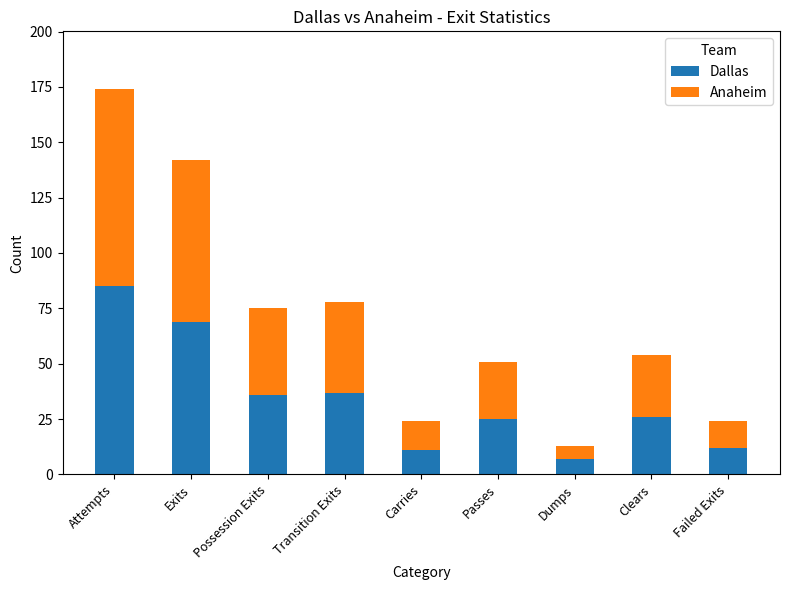

What is the approximate value of Dallas at Exits?

69